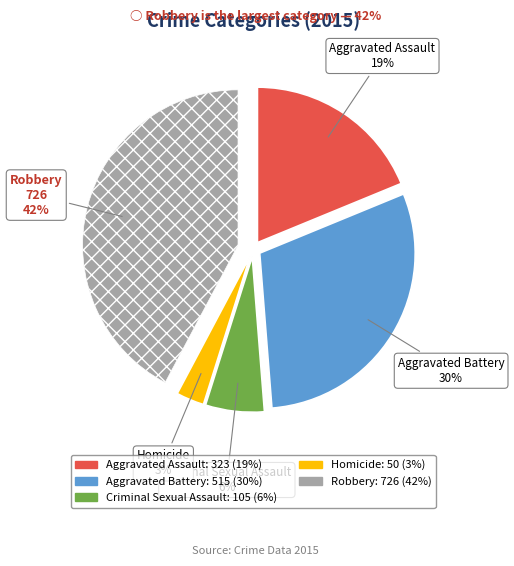

How many slices are in this pie chart?

5